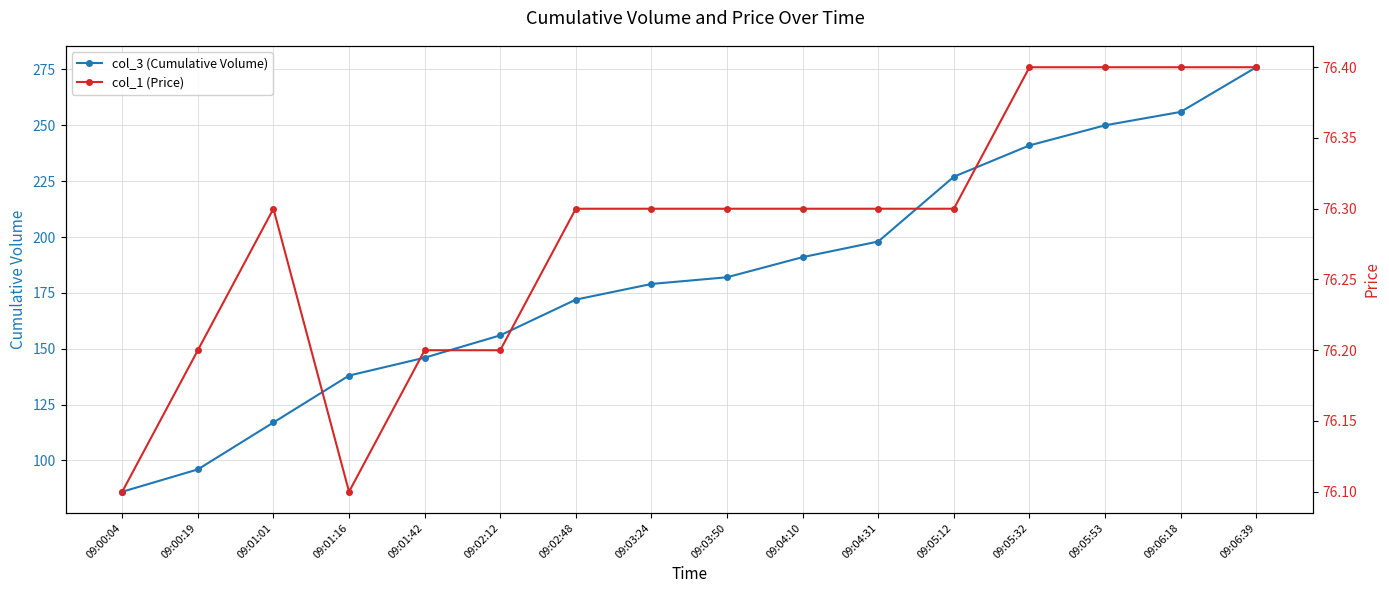

Between 09:00:04 and 09:01:42, which is larger?

09:01:42